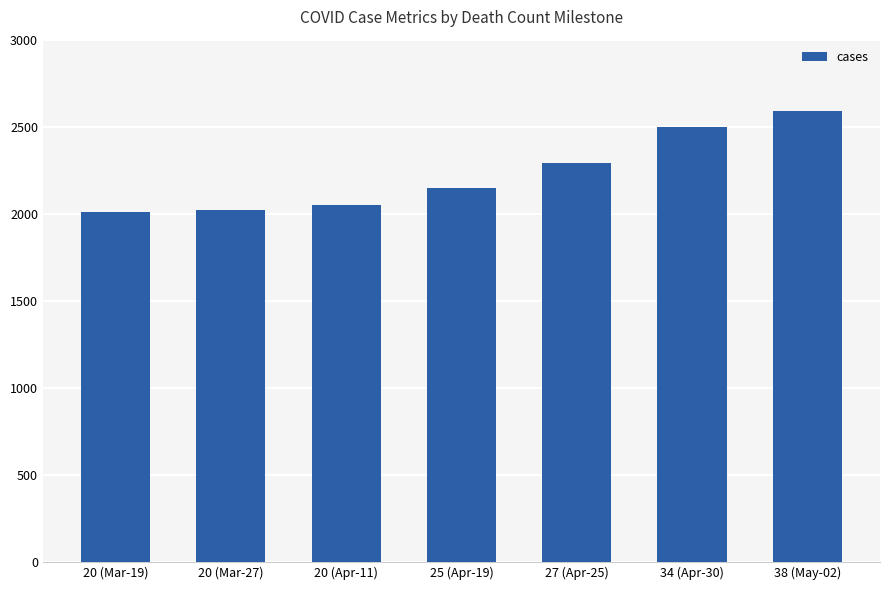

The chart shows a value of 812 at 20 (Mar-27). True or false?

False